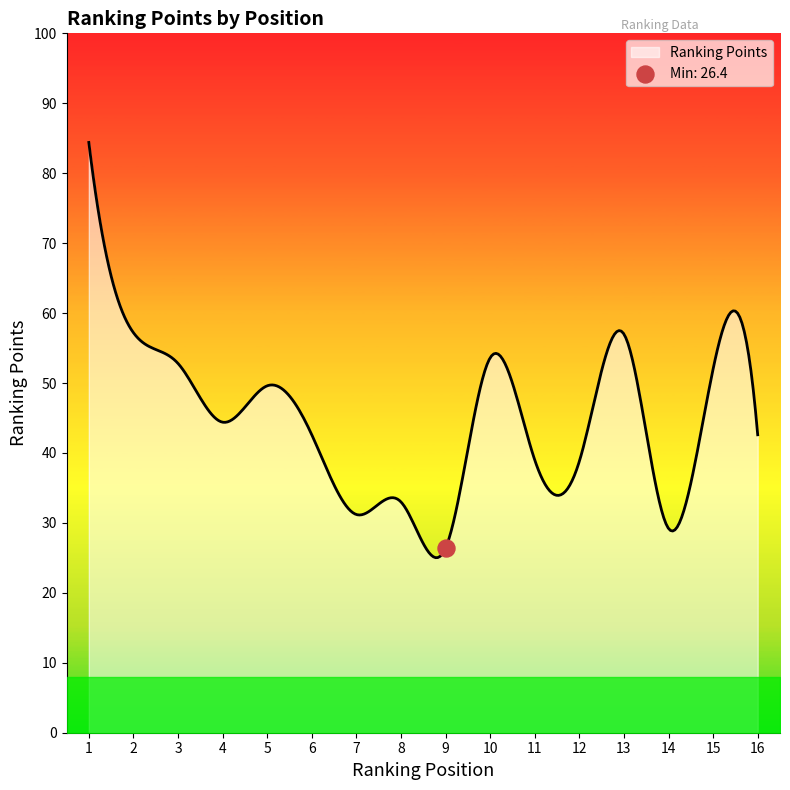

Between 1 and 5, which is larger?

1